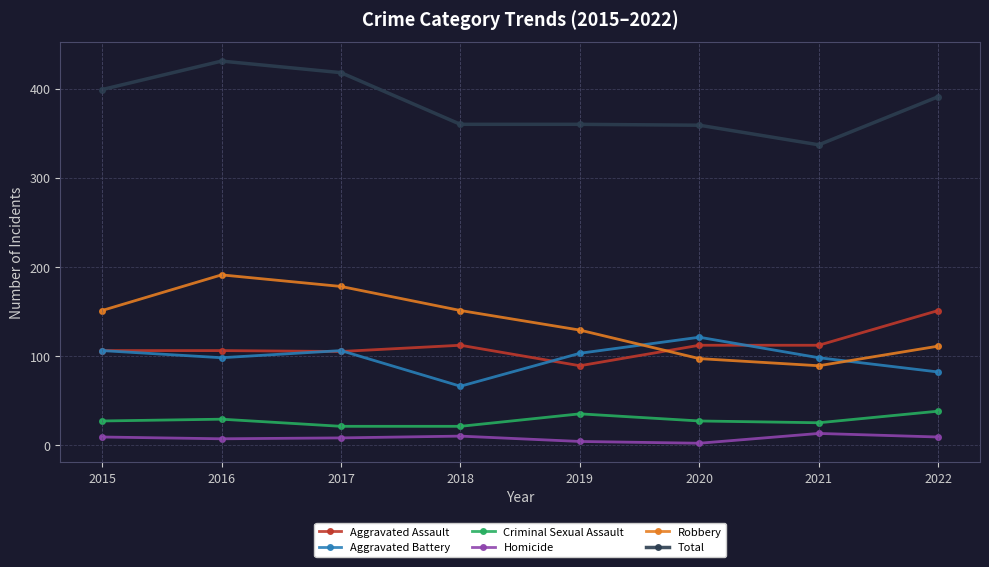

What is the average value of the Criminal Sexual Assault series?

28